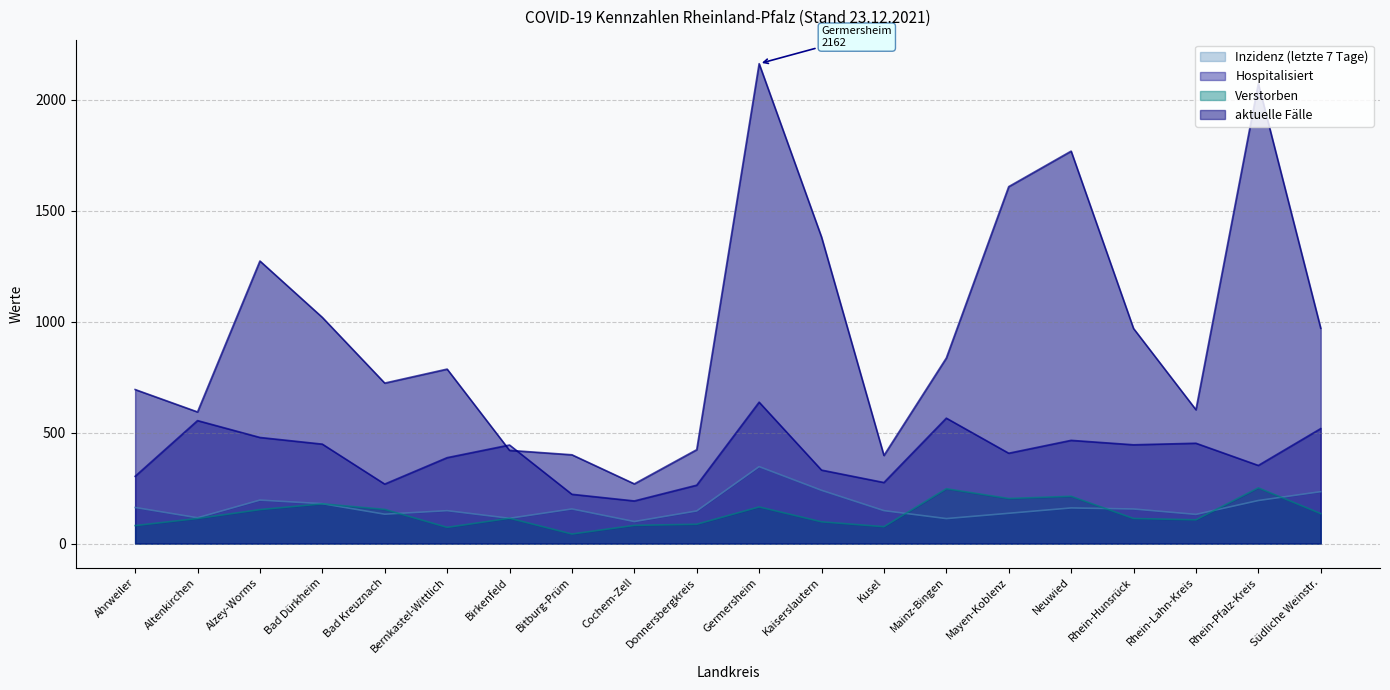

How many lines are shown in the chart?

4